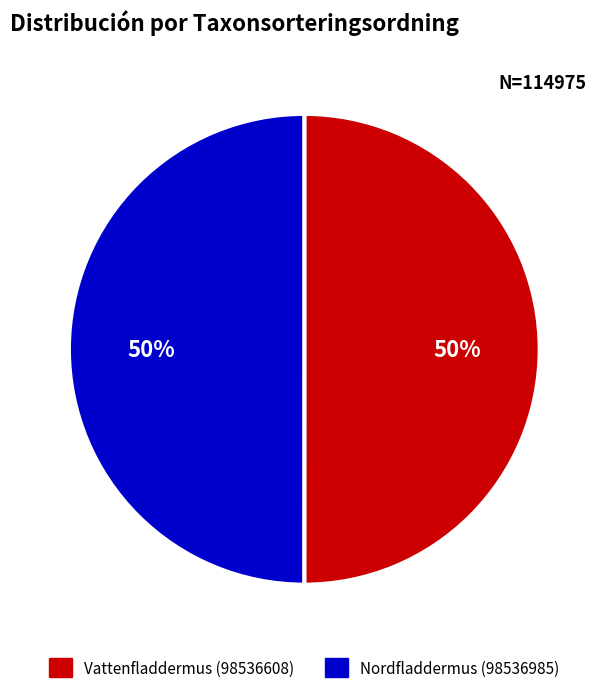

Approximately how many times larger is the value at Vattenfladdermus (98536608) compared to Nordfladdermus (98536985)?

1.0